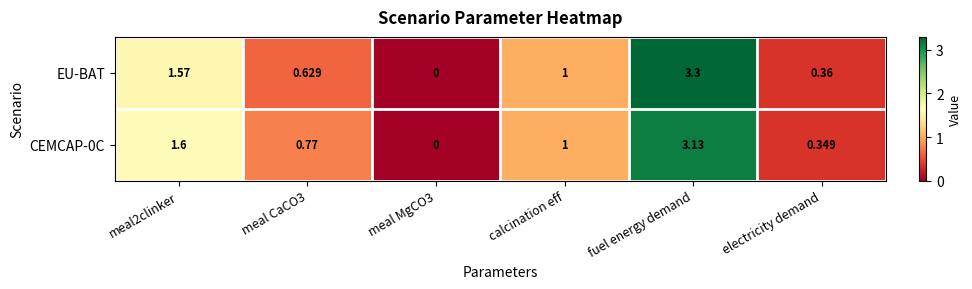

Is the value of CEMCAP-0C at electricity demand greater than the value of EU-BAT at fuel energy demand?

No